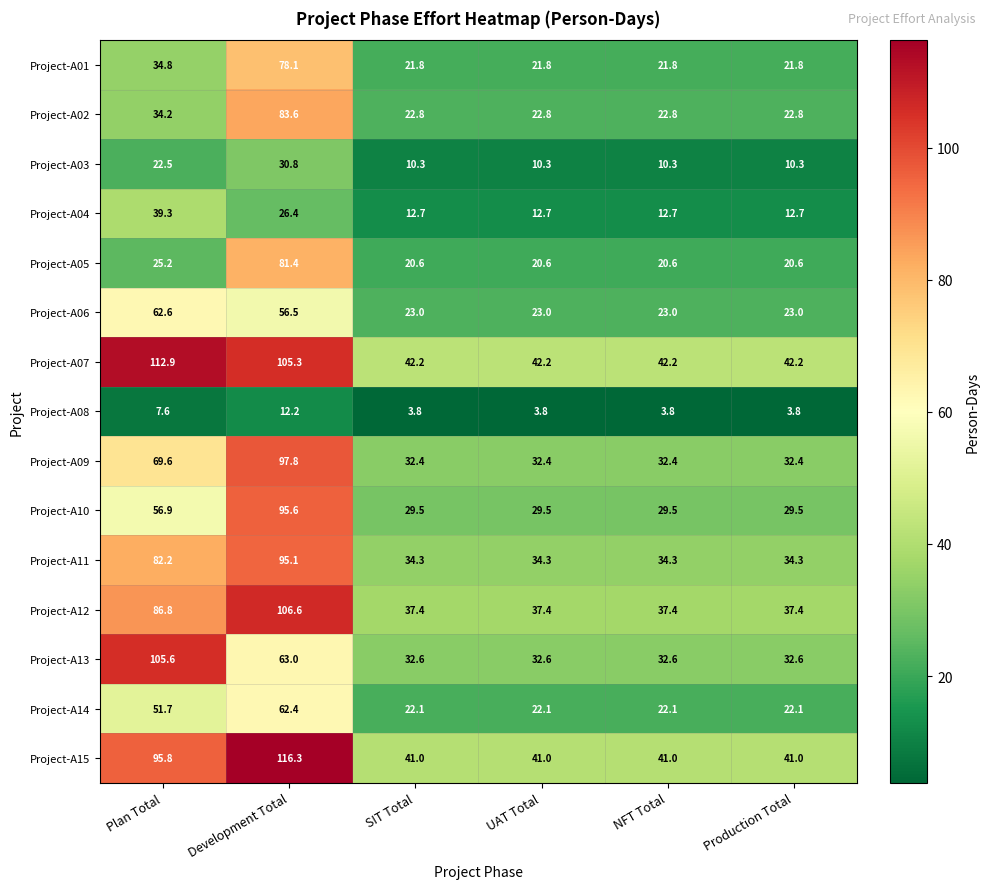

What is the approximate value of Project-A03 at NFT Total?

10.3